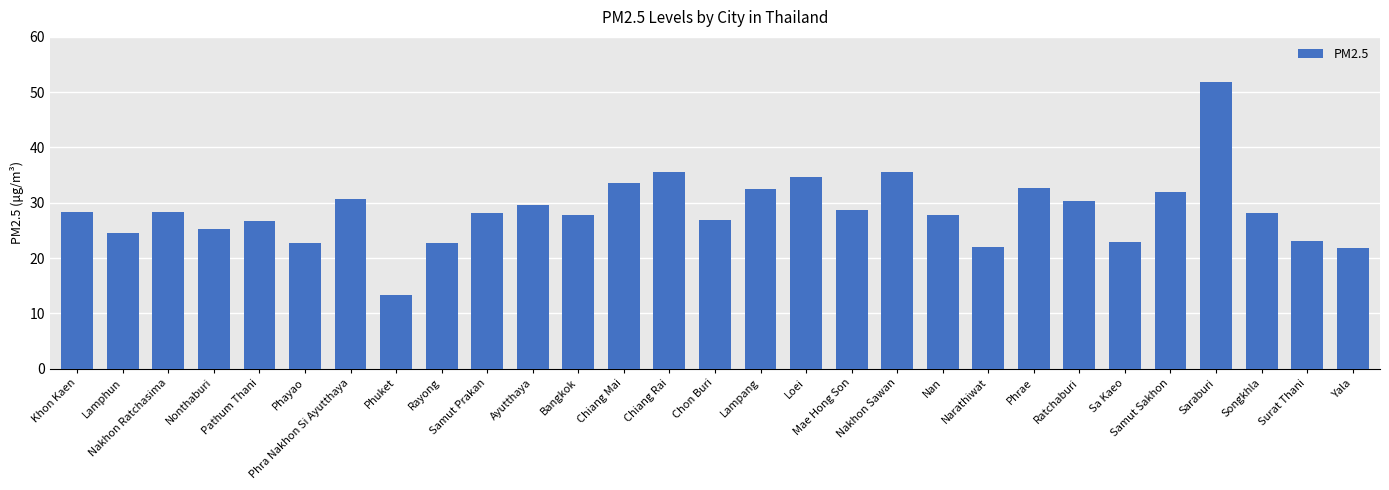

What is the approximate value at Chiang Mai?

33.5